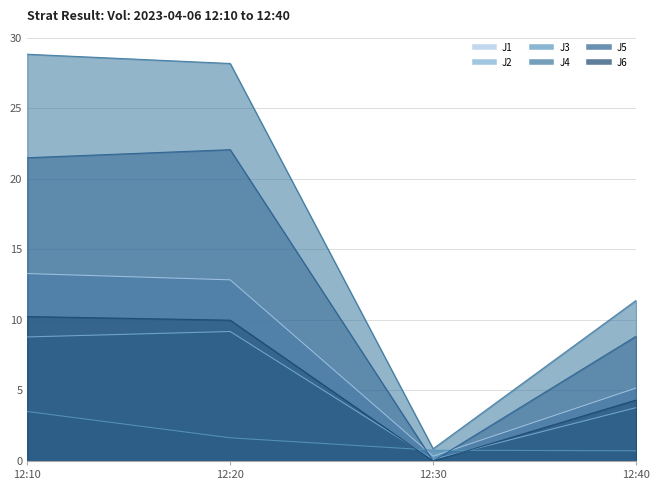

What is the minimum value for J3?

0.7